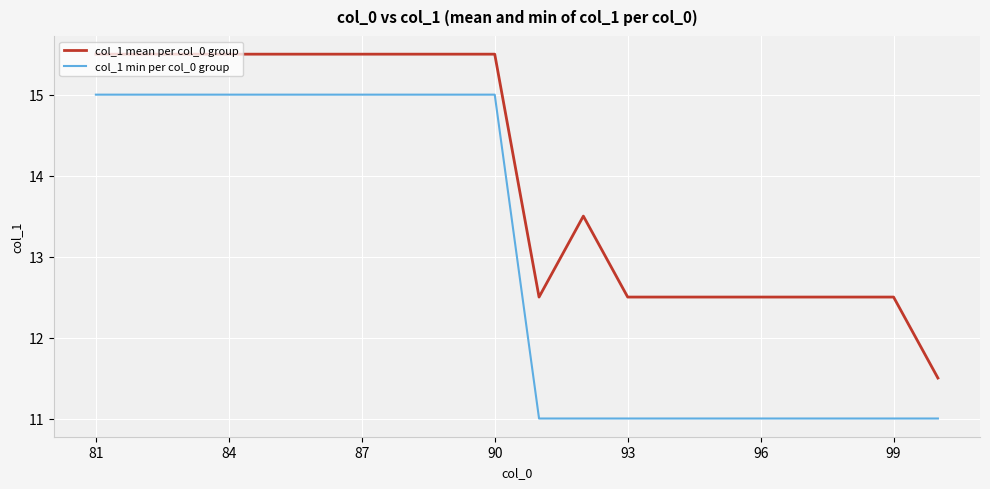

List the series in order of their overall mean, lowest first.

col_1 min per col_0 group, col_1 mean per col_0 group